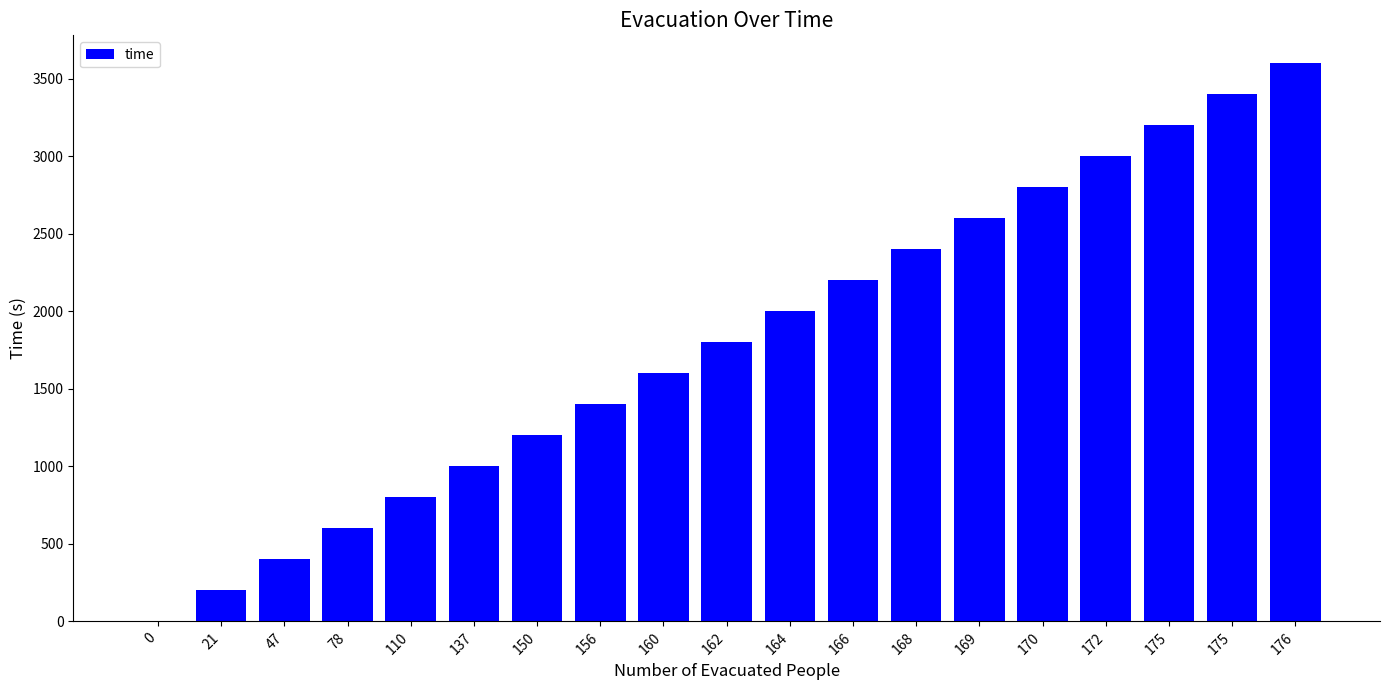

What is the difference between the maximum and minimum values?

3600